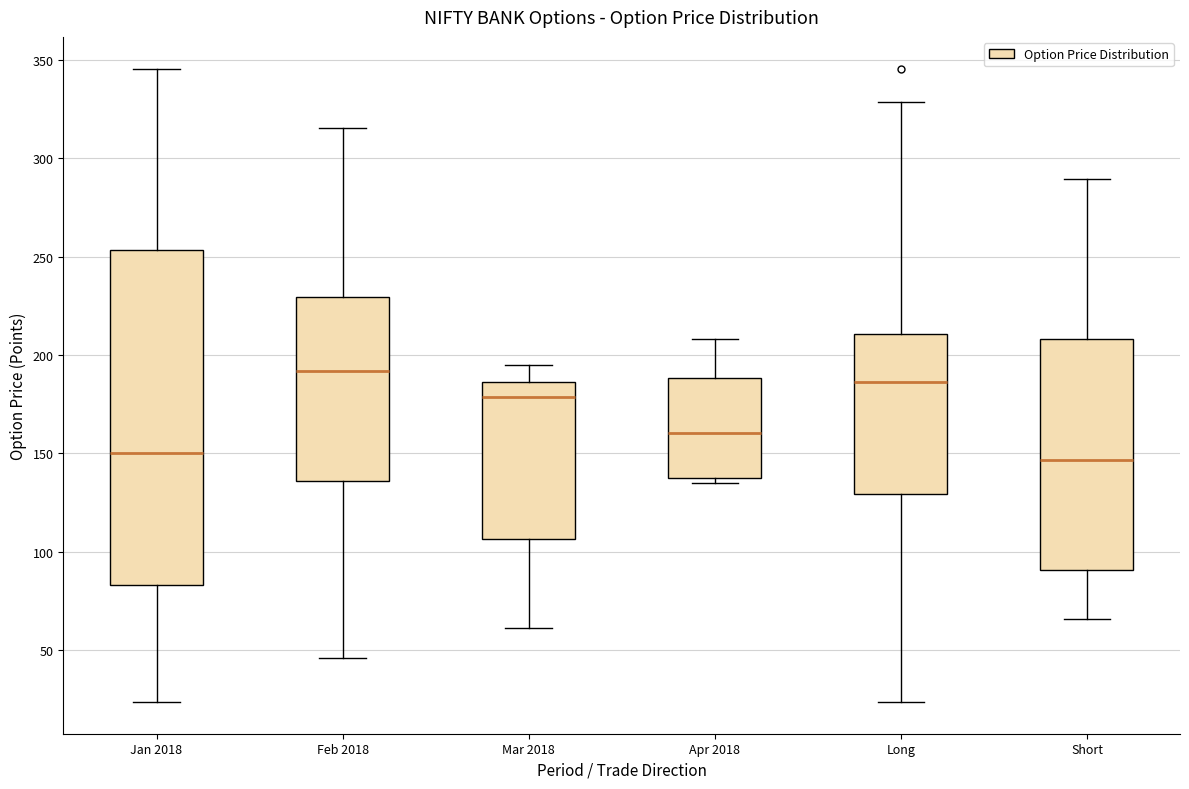

Where does the median line of the box for Mar 2018 sit on the y-axis? The values are not printed on the chart, so give them approximately, as read against the axis.

180